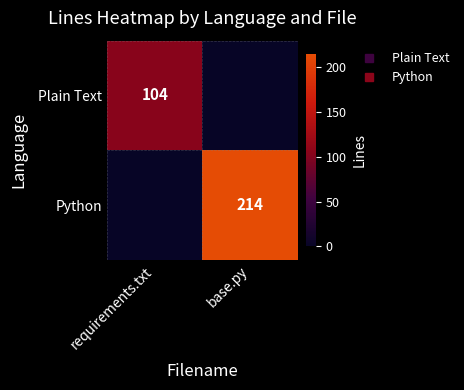

What is the sum of all Plain Text values?

104